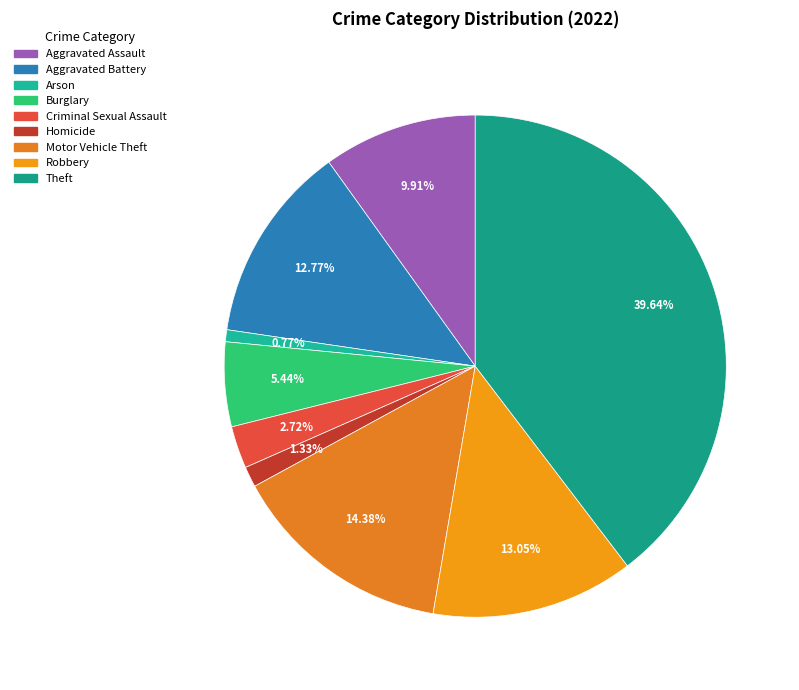

What is the largest slice in the pie chart?

Theft